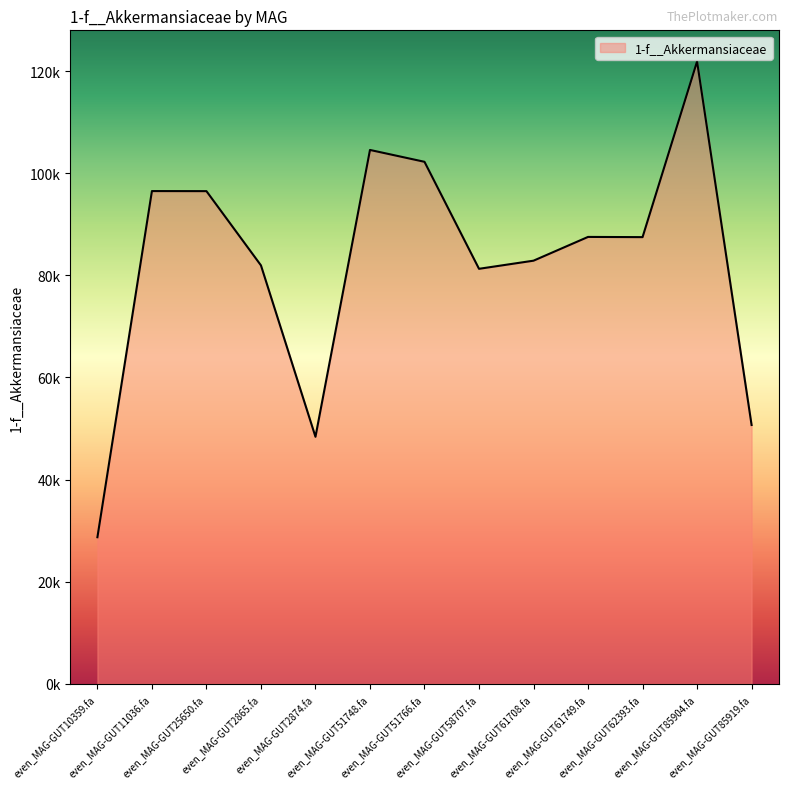

Is this an area chart (filled region under the line)?

Yes